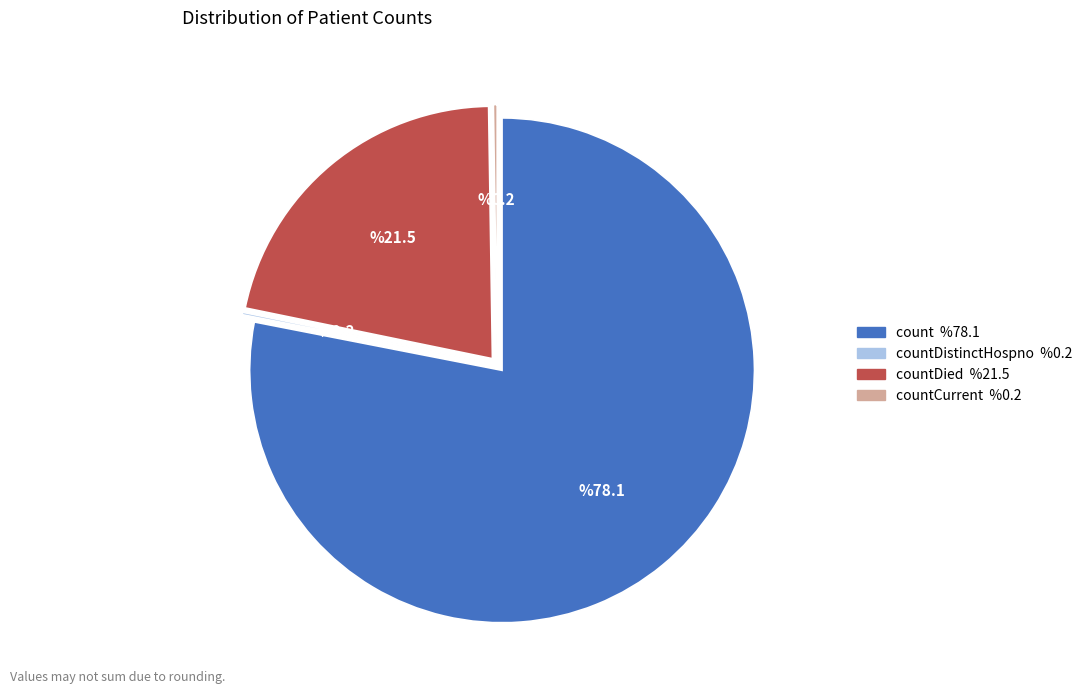

Does any single category account for the majority?

Yes